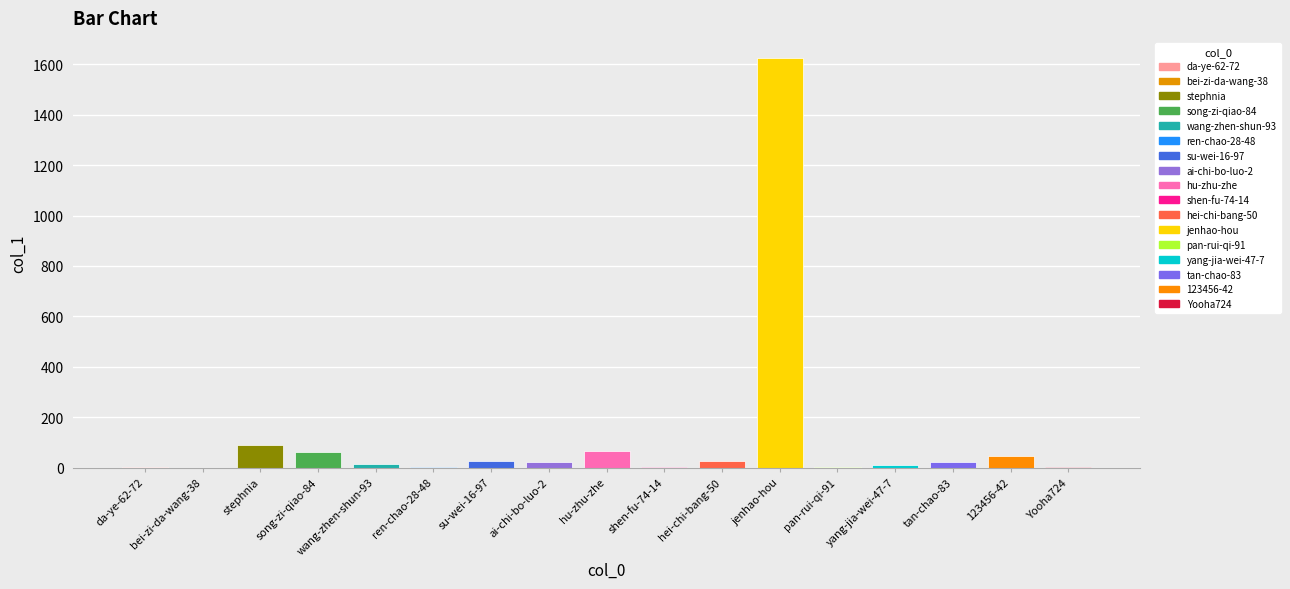

What is the maximum value shown in the chart?

1623